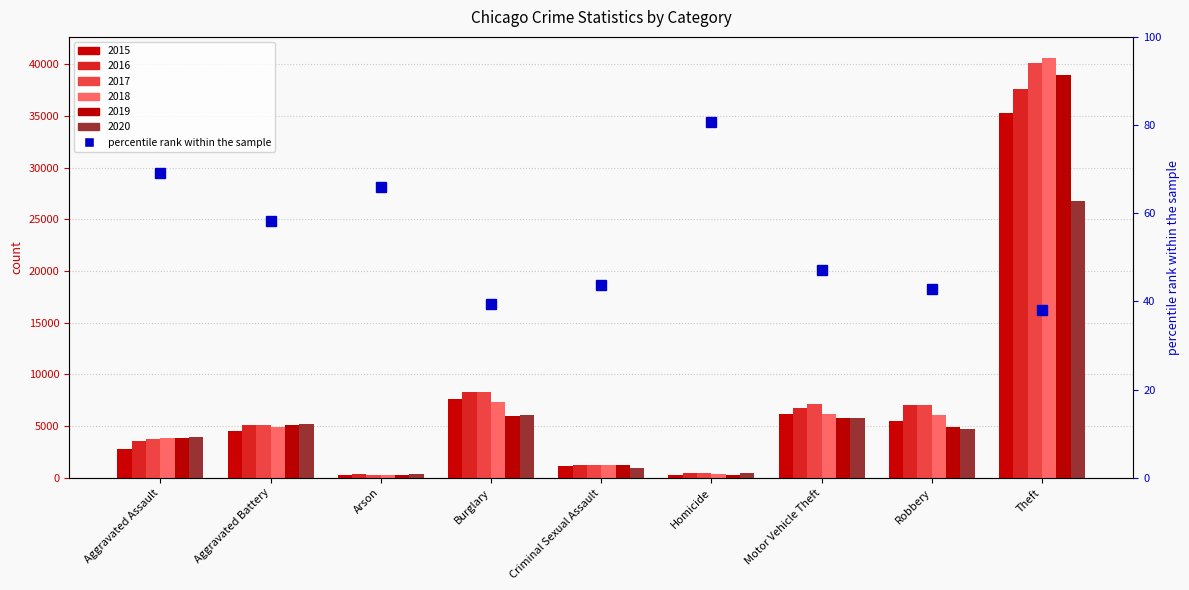

What is the value of the 8th bar from the left?

42.9